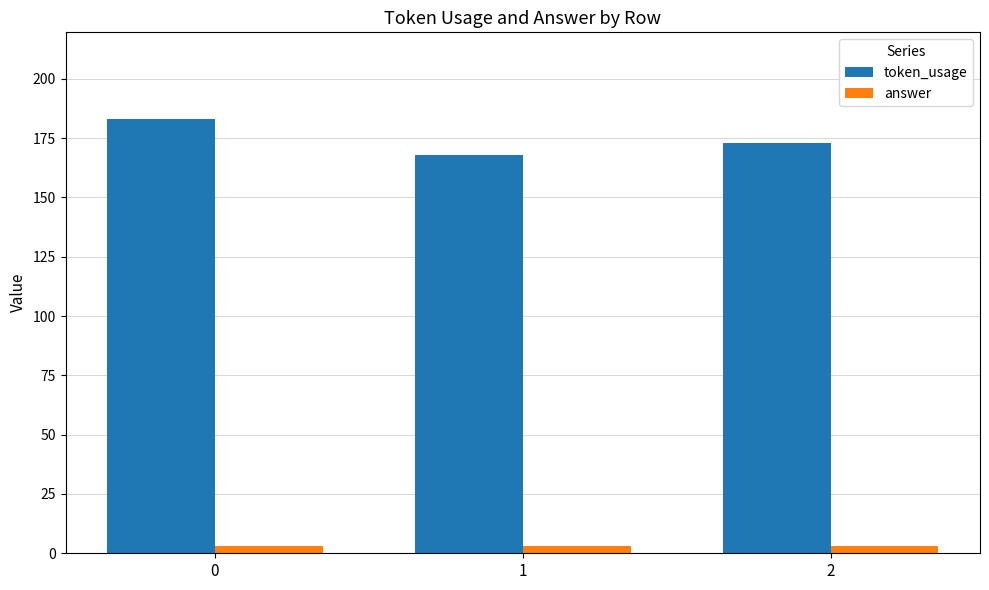

How many groups of bars are there?

3